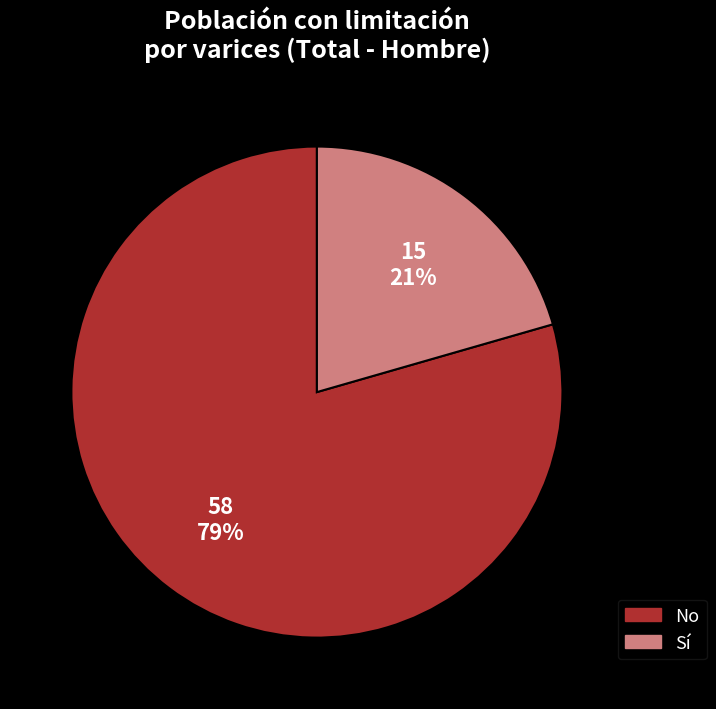

Is there a majority slice in this chart?

Yes